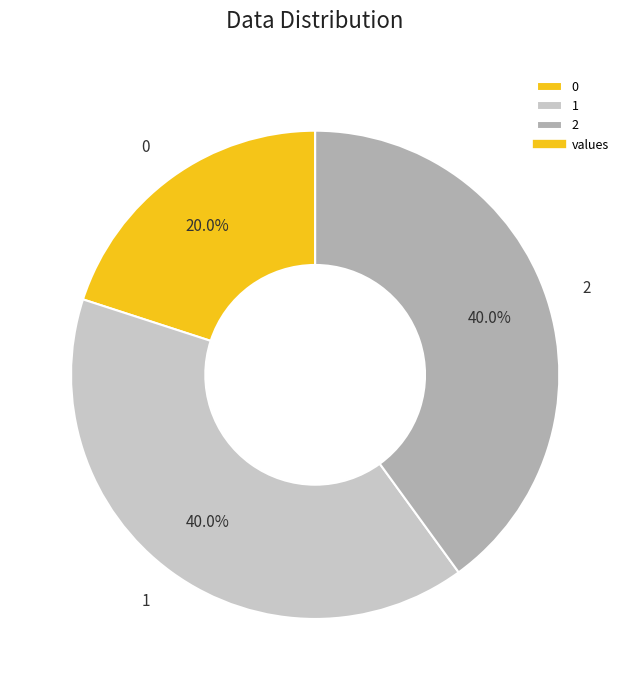

Combined, do 0 and 1 account for over 50%?

Yes